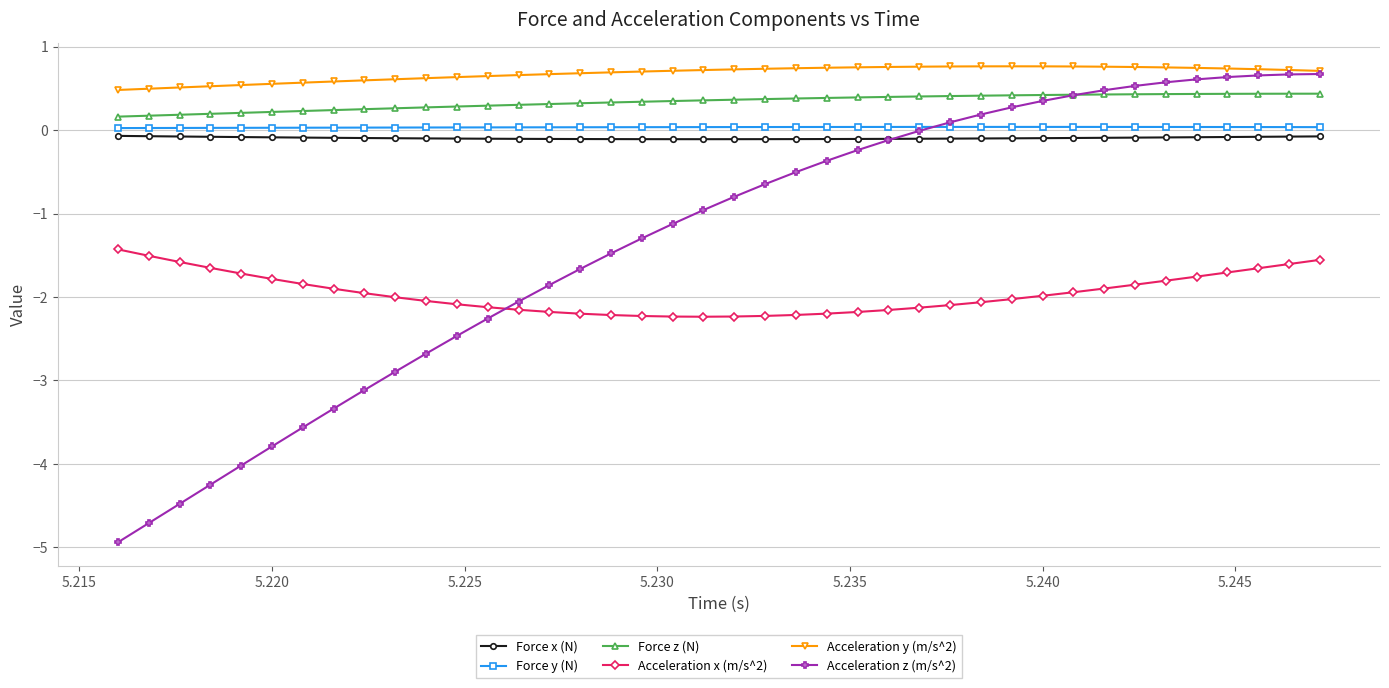

What is the highest value of the Acceleration x (m/s^2) series?

-1.4